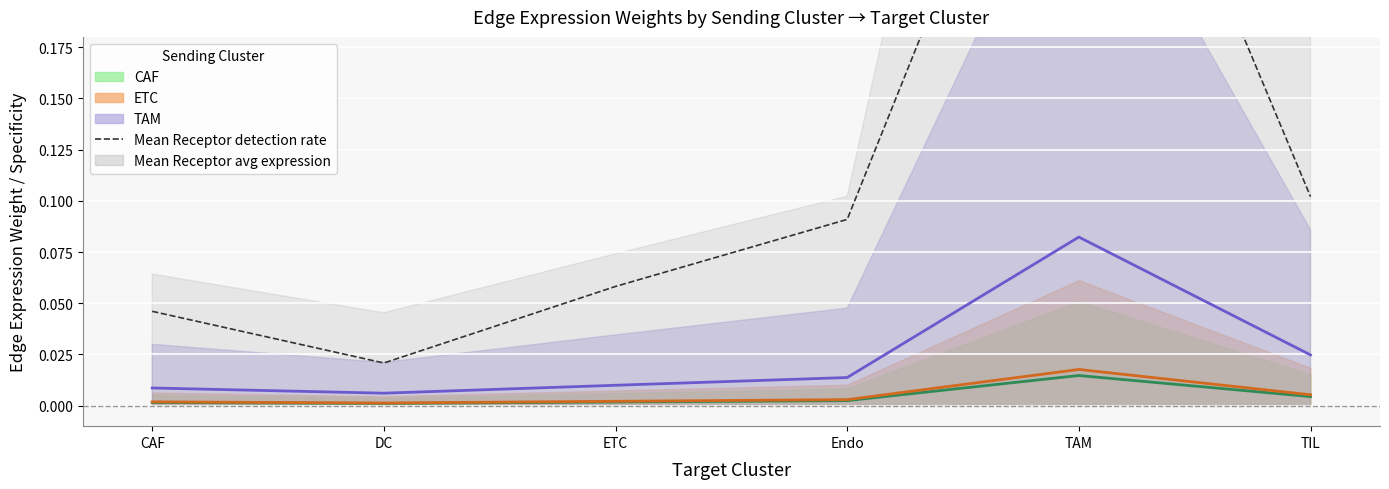

What is the difference between the highest and lowest values at TIL?

0.1